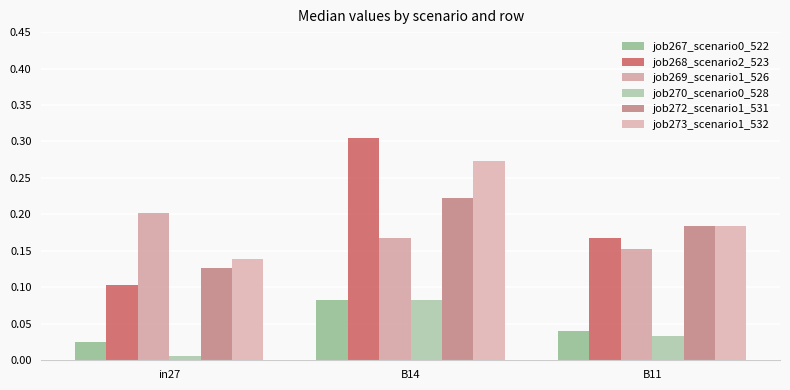

Is it true that job267_scenario0_522 equals 0.0 at in27?

True